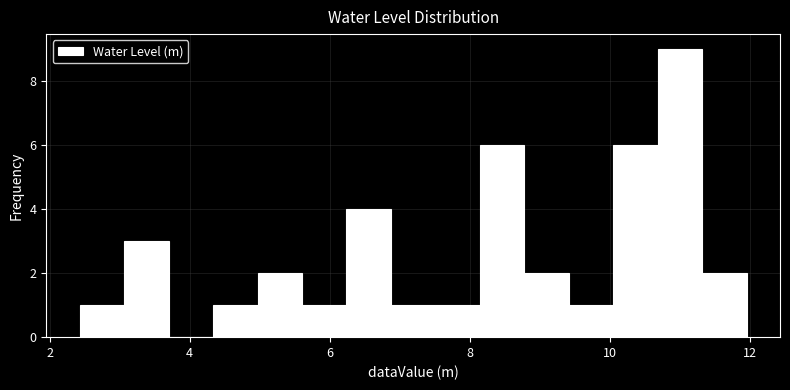

Around what value on the x-axis is the tallest bar? Give the approximate position of its centre, as read against the axis.

11.0